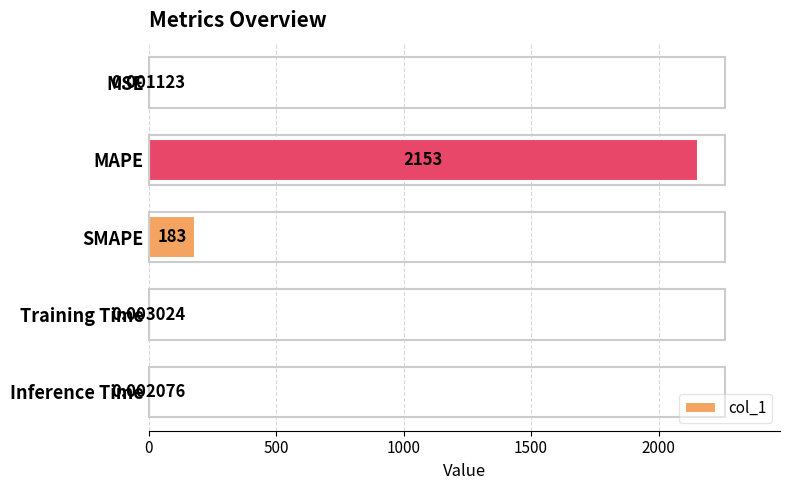

At which category does the chart reach its peak across all series?

MAPE